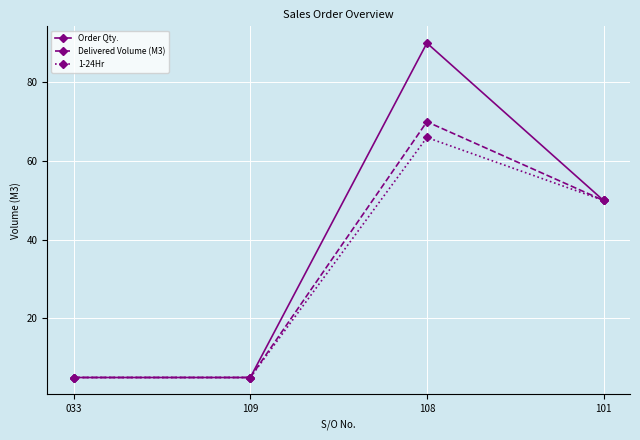

What is the minimum value shown in the chart?

5